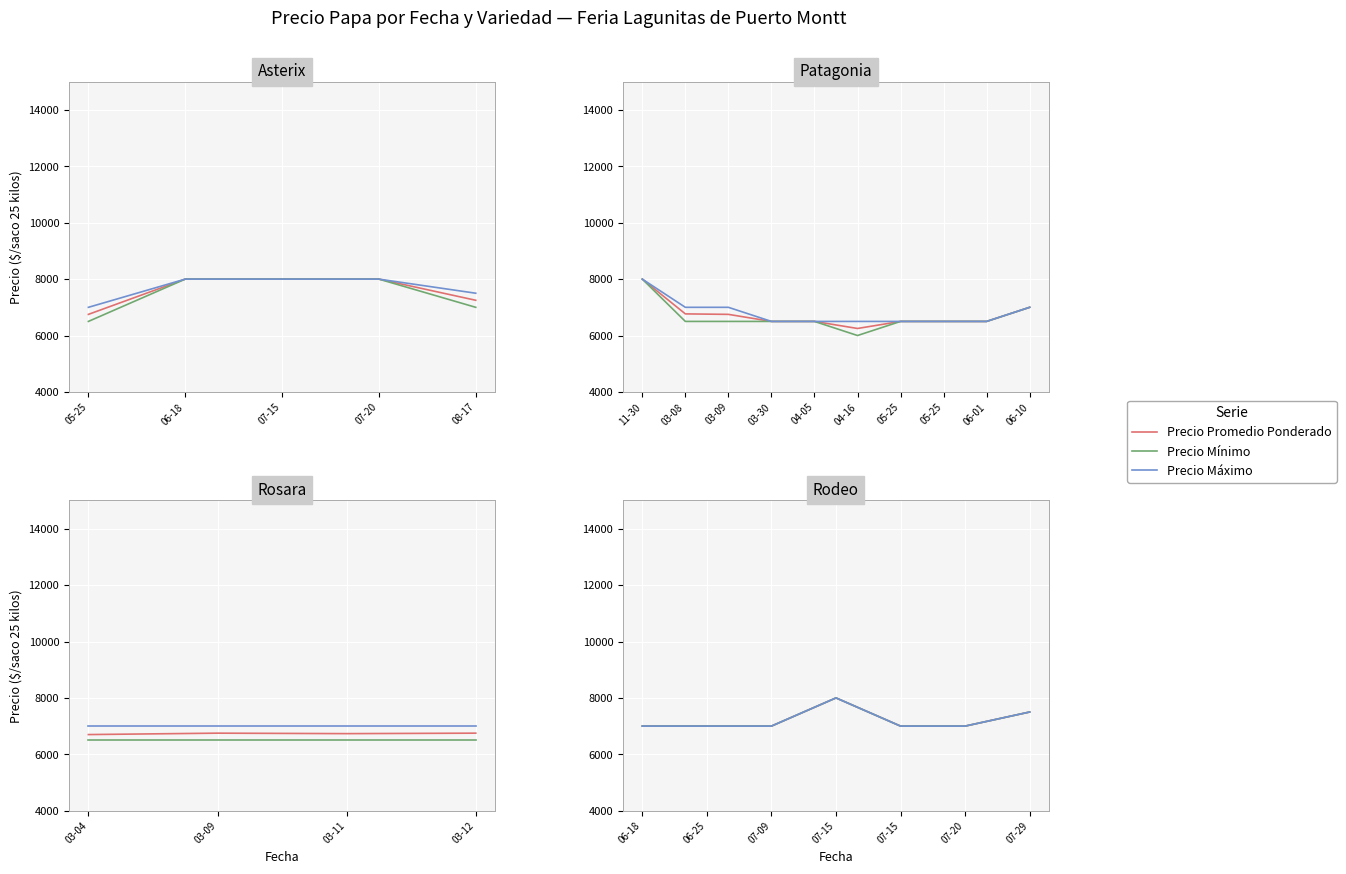

How many lines are shown in the chart?

3